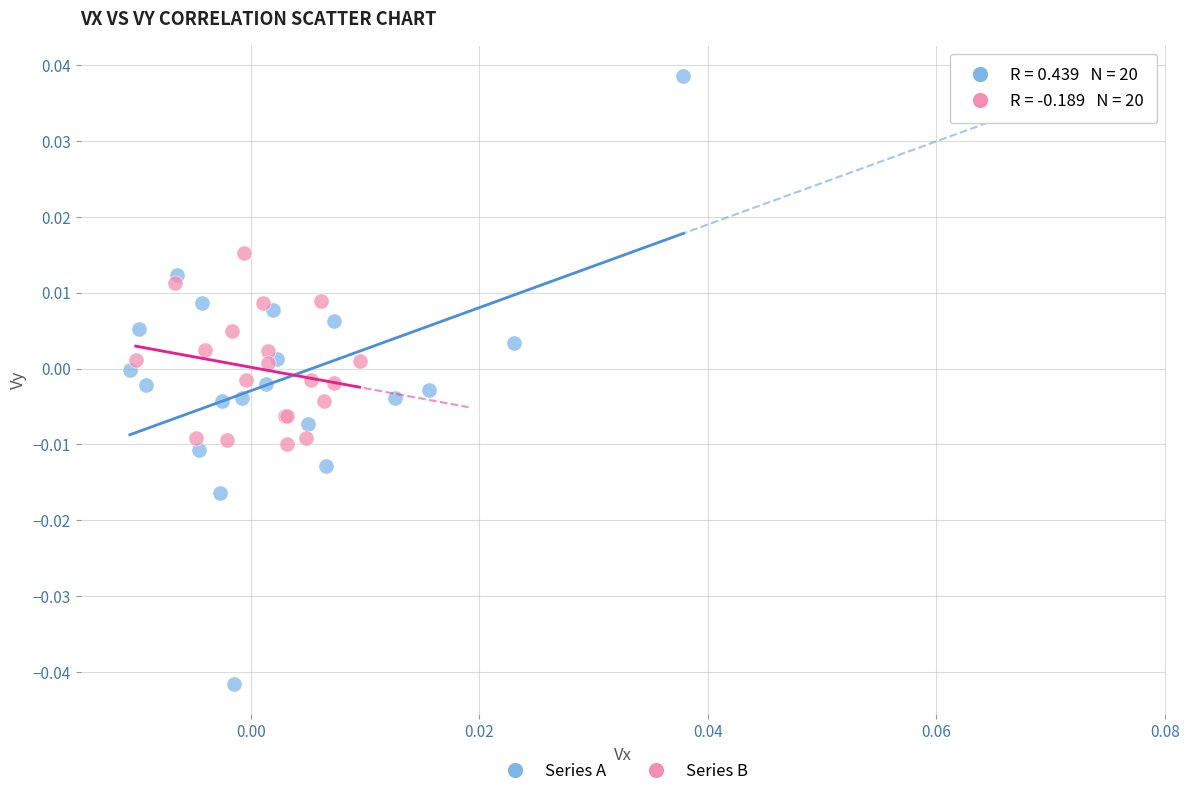

Which series reaches the minimum Y coordinate?

Series A